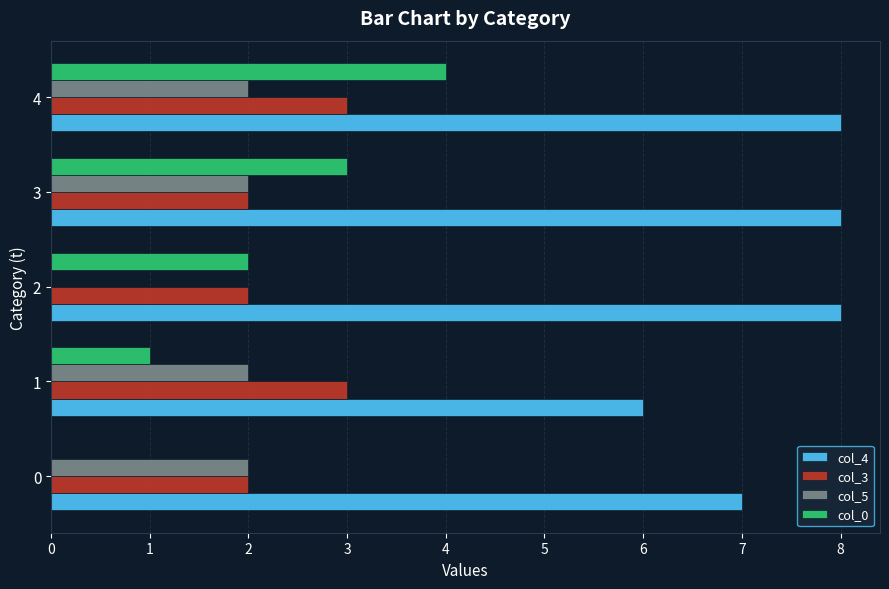

What is the highest value of the col_4 series?

8